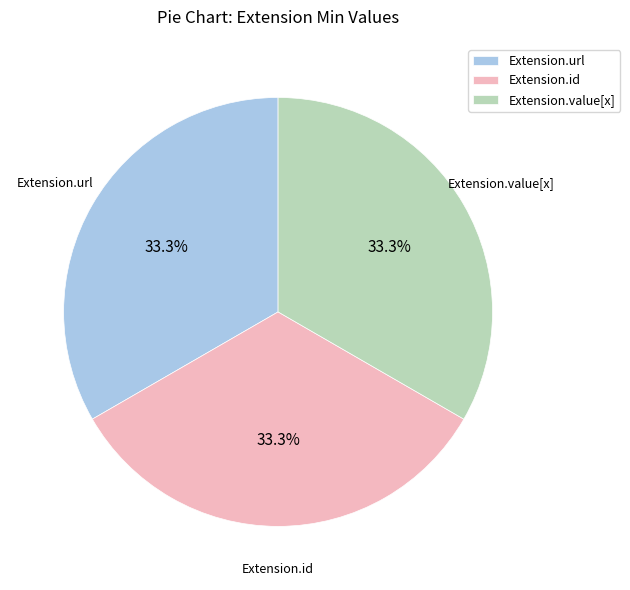

Does Extension.url account for over 50% of the chart?

No